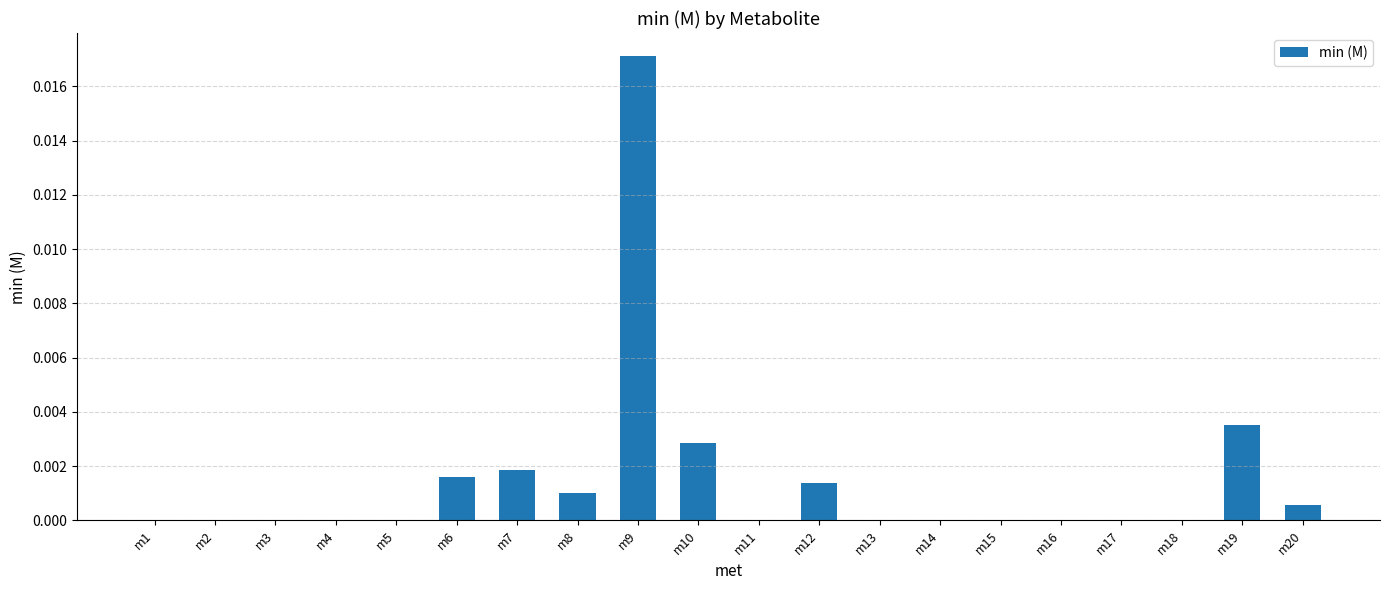

True or false: the data shows 0.0 at m19.

True